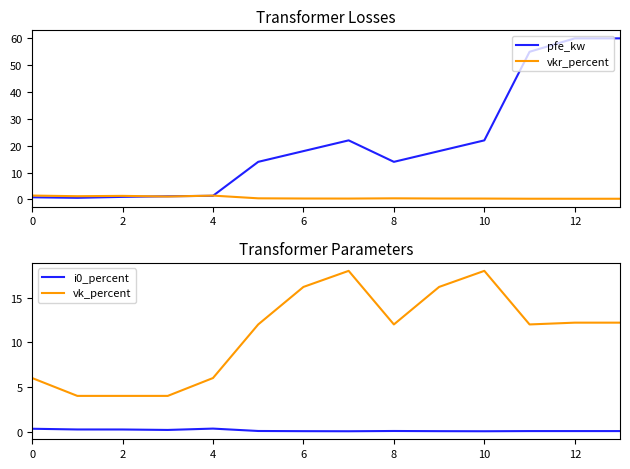

True or false: i0_percent and vk_percent intersect in this chart.

False